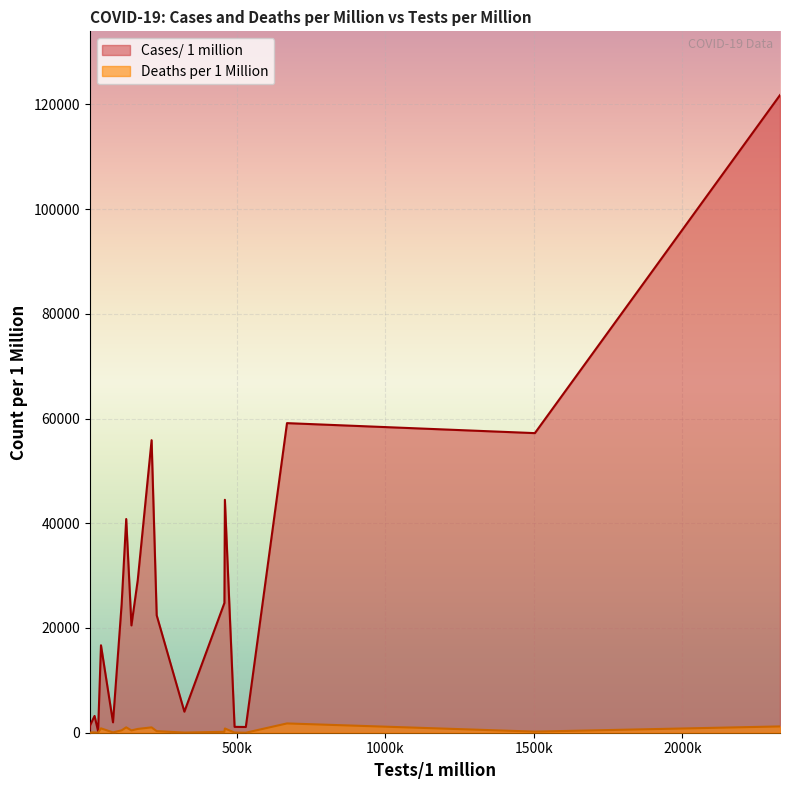

Rank the series by their average value, from lowest to highest.

Deaths per 1 Million, Cases/ 1 million